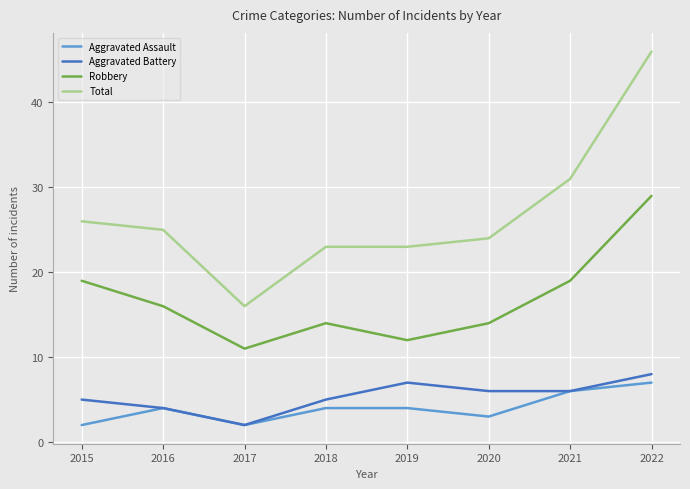

Reading left to right, transcribe all the data shown in this chart.

Aggravated Assault: 2015=2	2016=4	2017=2	2018=4	2019=4	2020=3	2021=6	2022=7
Aggravated Battery: 2015=5	2016=4	2017=2	2018=5	2019=7	2020=6	2021=6	2022=8
Robbery: 2015=19	2016=16	2017=11	2018=14	2019=12	2020=14	2021=19	2022=29
Total: 2015=26	2016=25	2017=16	2018=23	2019=23	2020=24	2021=31	2022=46